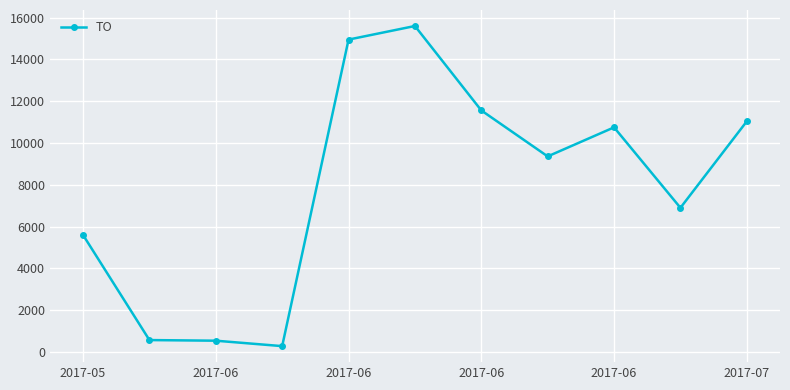

What is the sum of all values?

87150